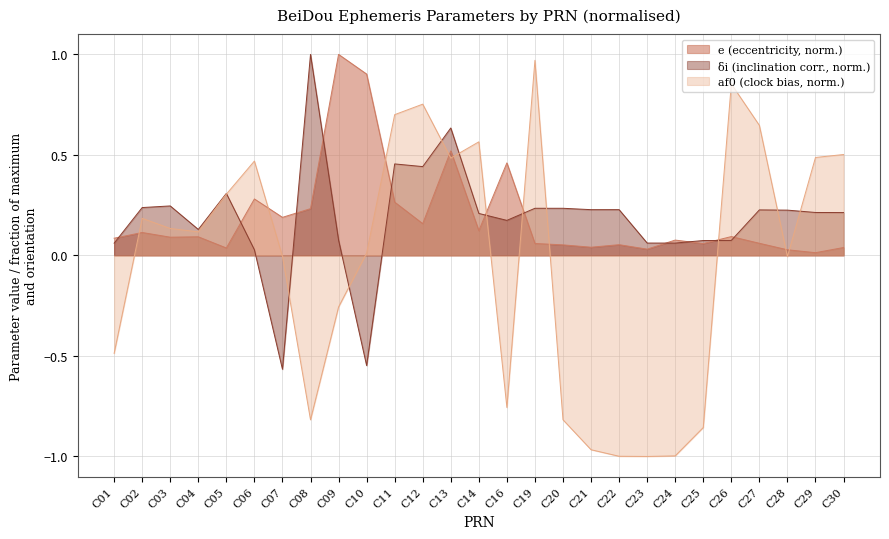

At which label does af0 reach its peak?

C19